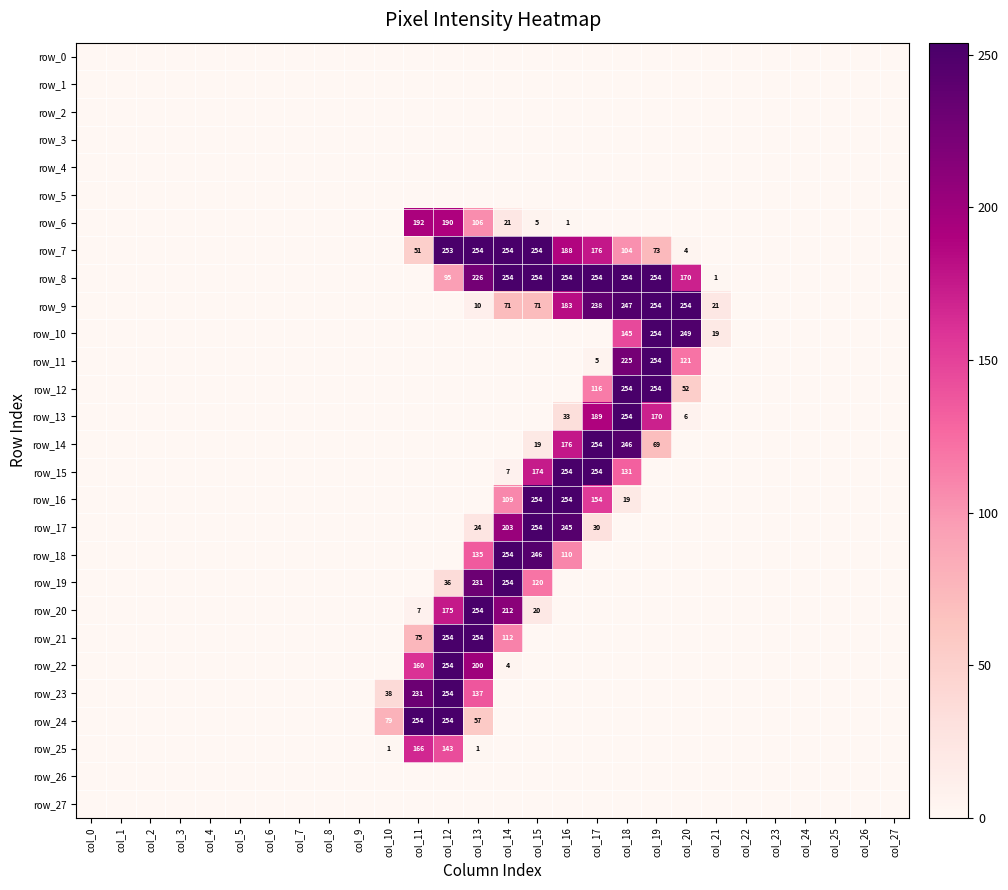

Which series has the widest spread of values?

row_7